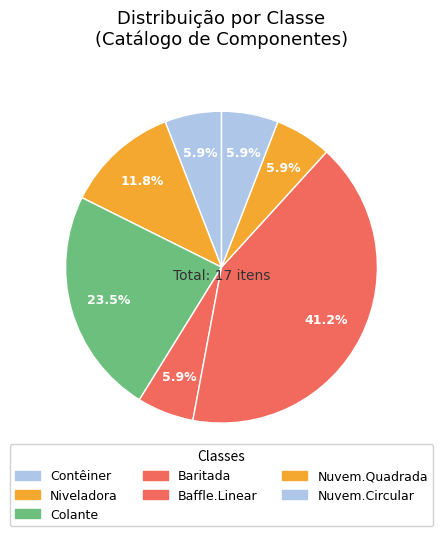

To the nearest percent, what is the combined percentage of Niveladora and Baritada?

18%